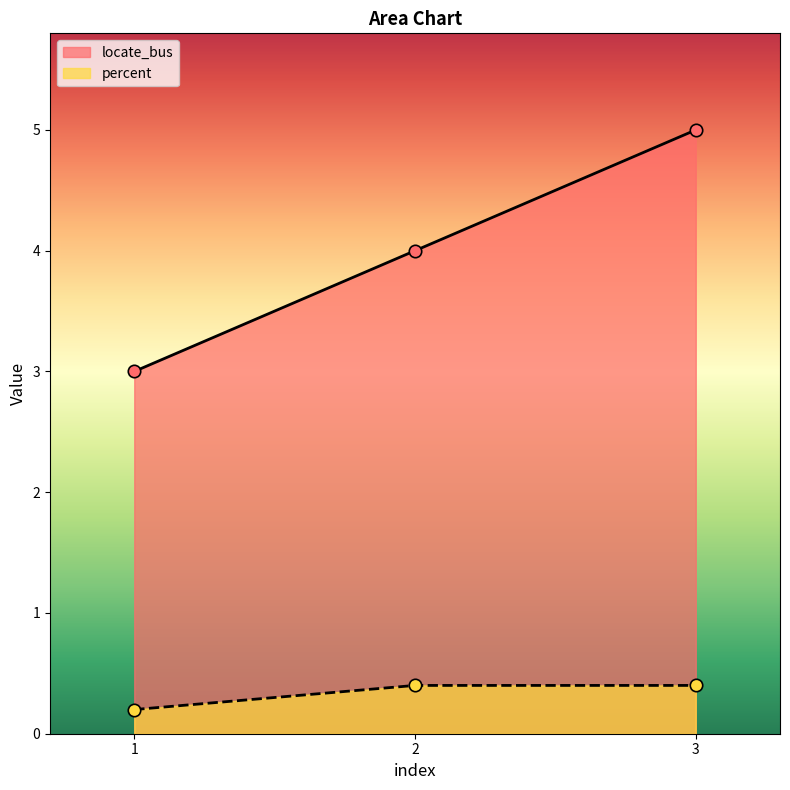

Which series has the largest total across all categories?

locate_bus